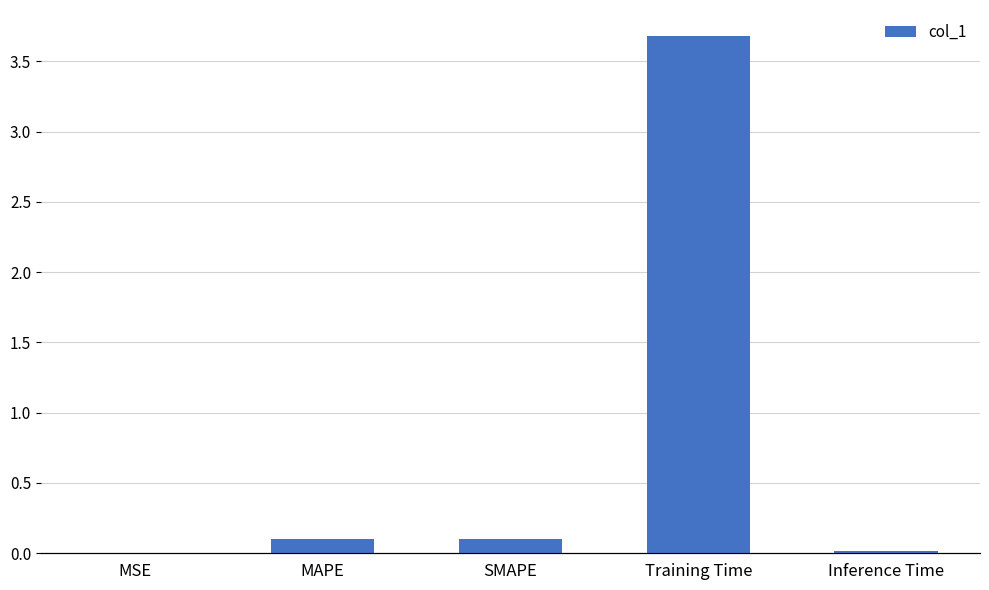

What is the difference between the values at Training Time and MSE?

3.7